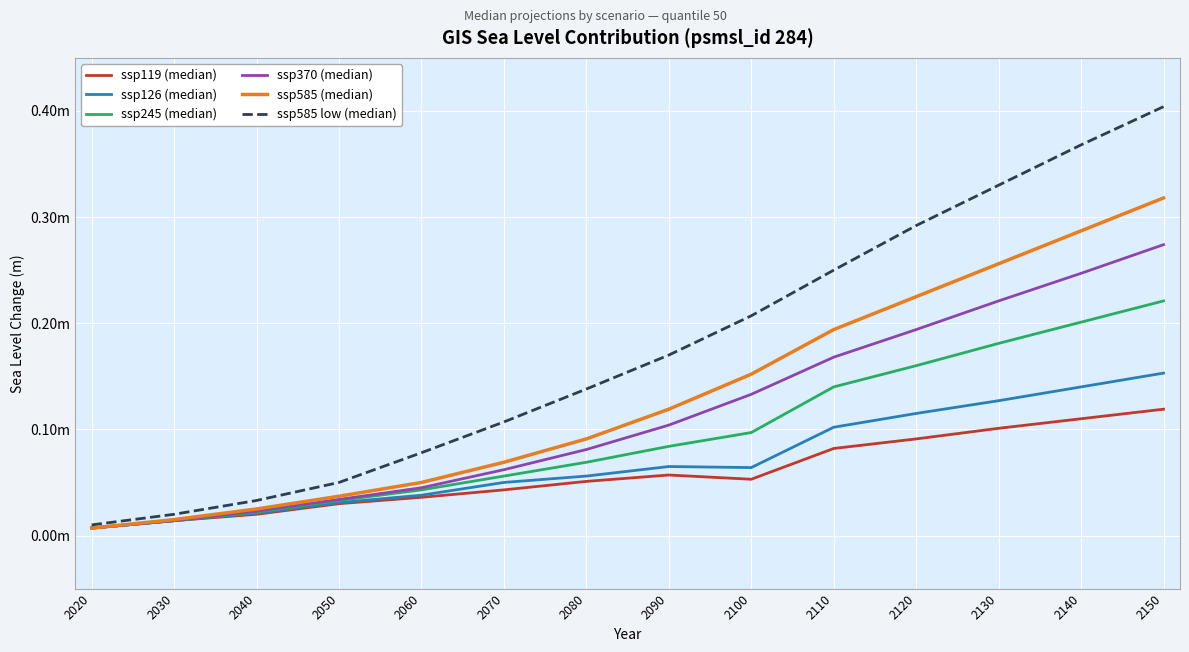

Between 2020 and 2120, which is larger?

2120